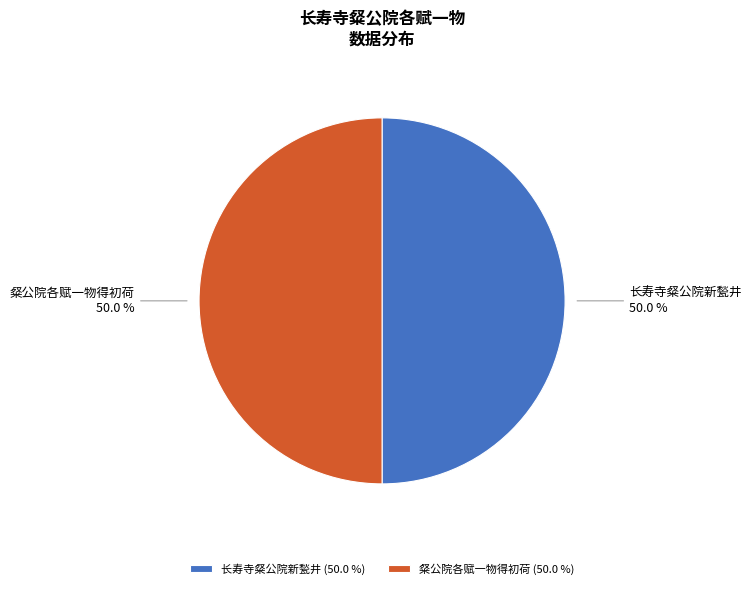

What is the ratio of the value at 长寿寺粲公院新甃井 to the value at 粲公院各赋一物得初荷?

1.0